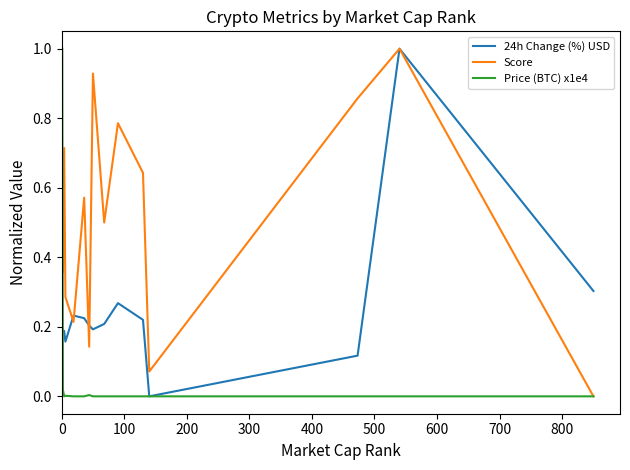

True or false: 24h Change (%) USD has more than 0 interior local peaks.

True